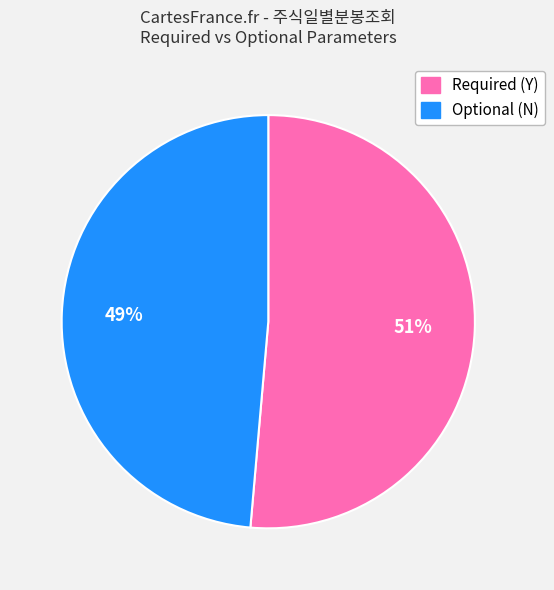

Does any single category account for the majority?

Yes